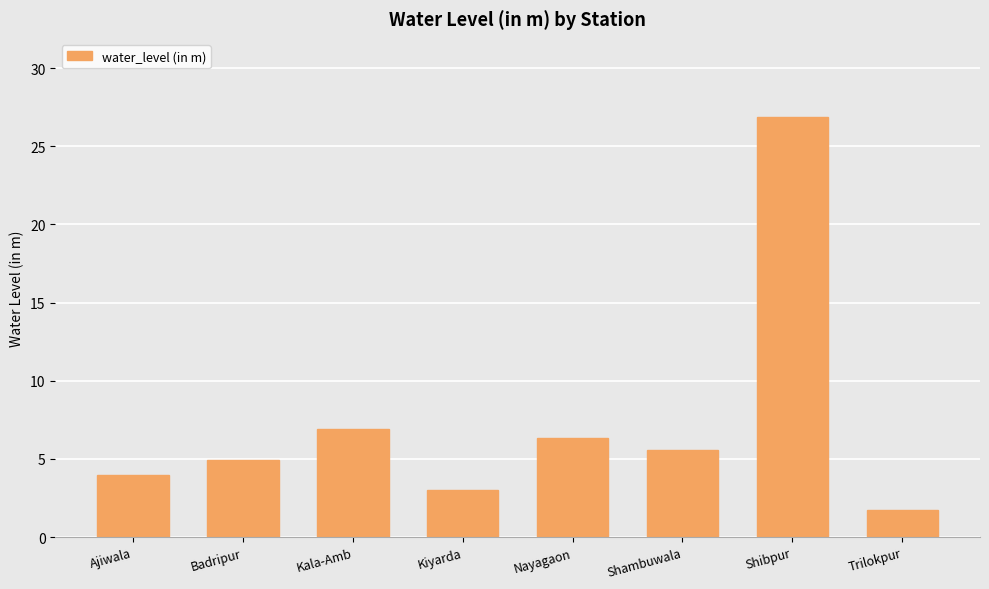

What is the label of the 8th bar from the left?

Trilokpur